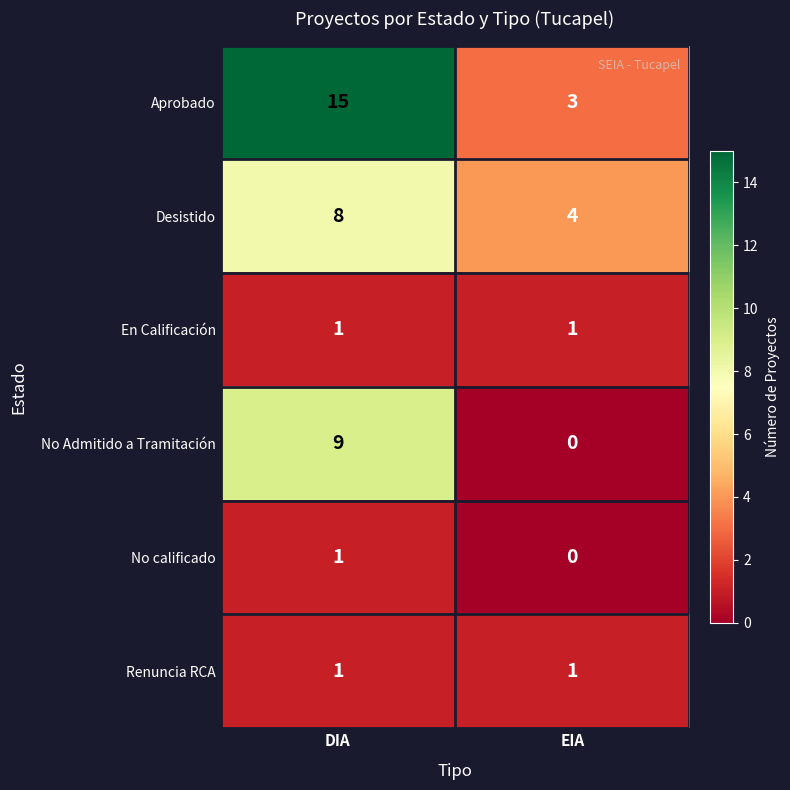

Reading left to right, what are all the values shown in this chart?

Aprobado: 15	3
Desistido: 8	4
En Calificación: 1	1
No Admitido a Tramitación: 9	0
No calificado: 1	0
Renuncia RCA: 1	1